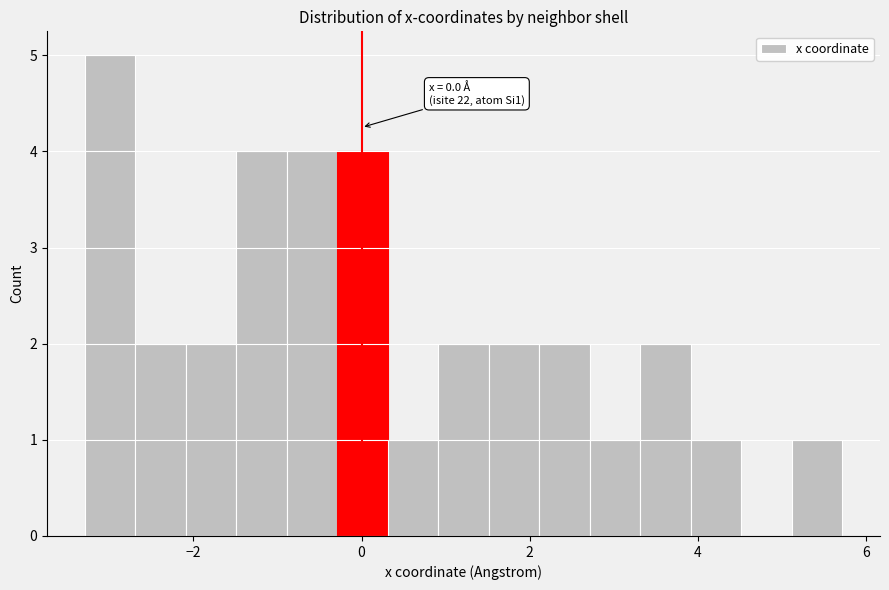

Around what value on the x-axis is the tallest bar? Give the approximate position of its centre, as read against the axis.

-3.0